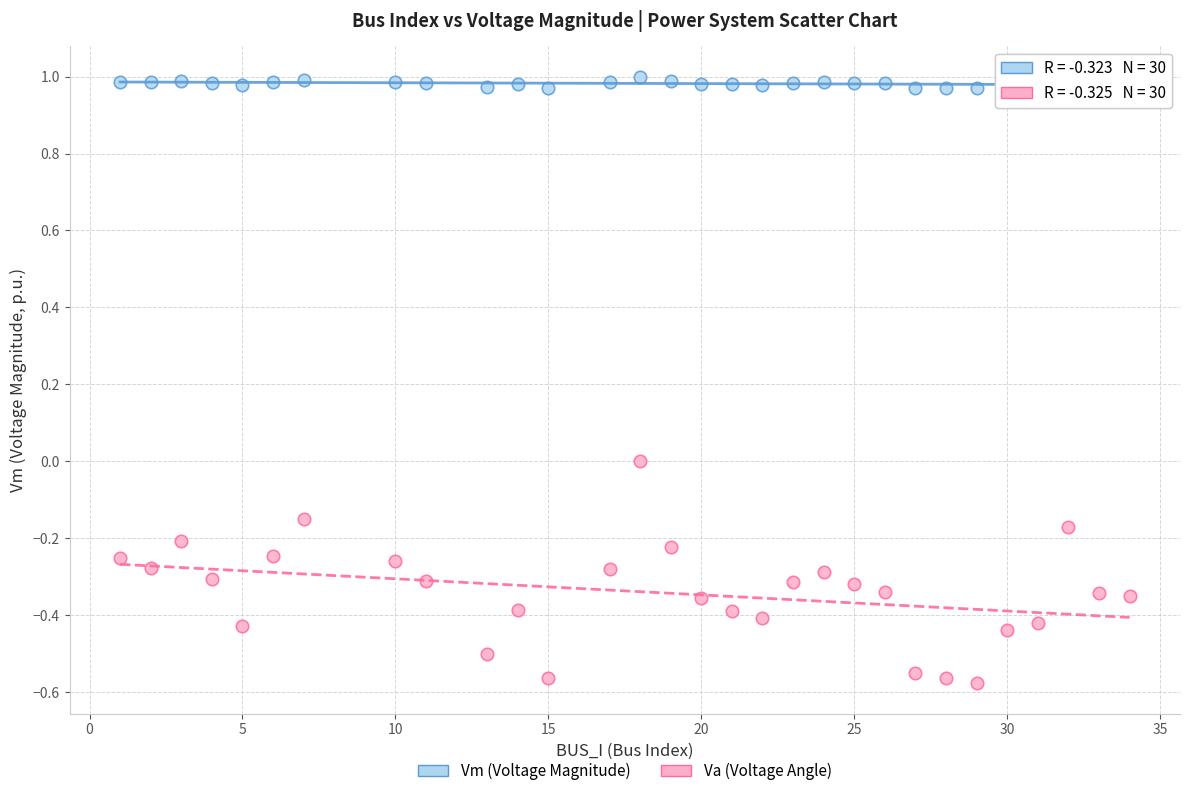

Across all data points, what is the range of X values (max minus min)?

33.0